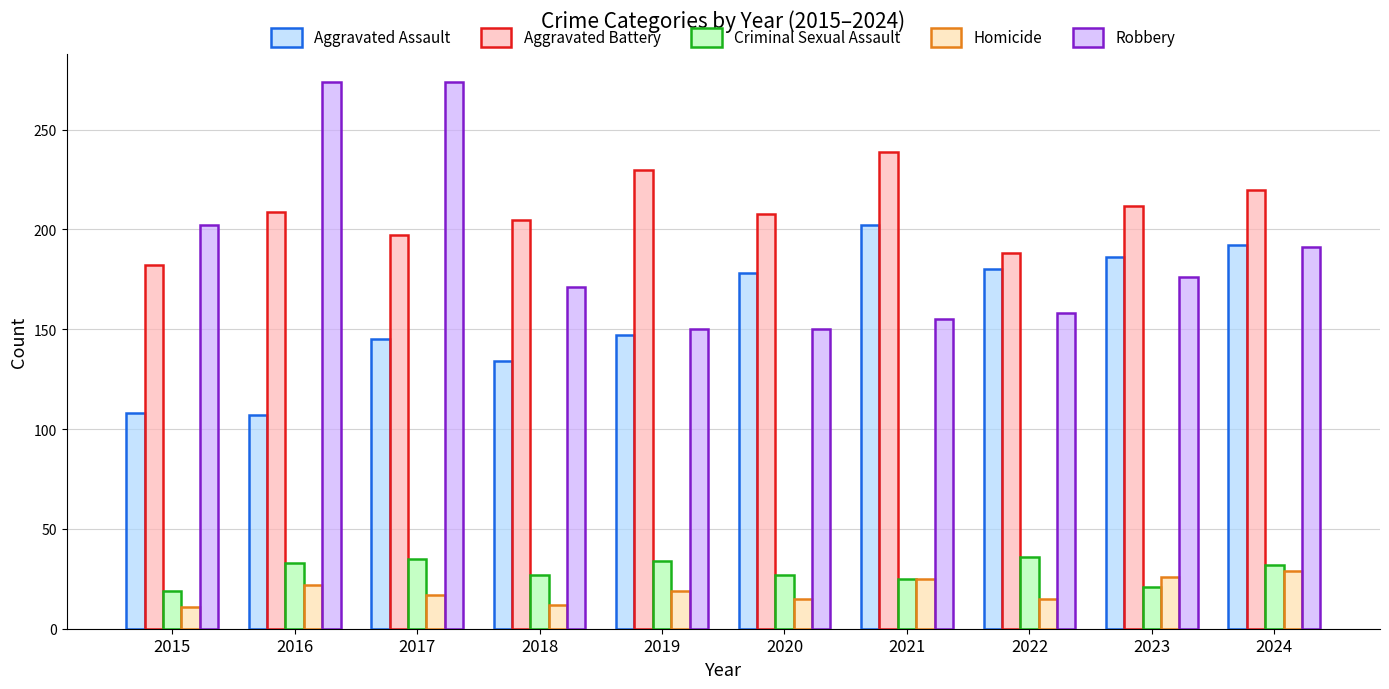

What is the total value across all series at 2022?

577